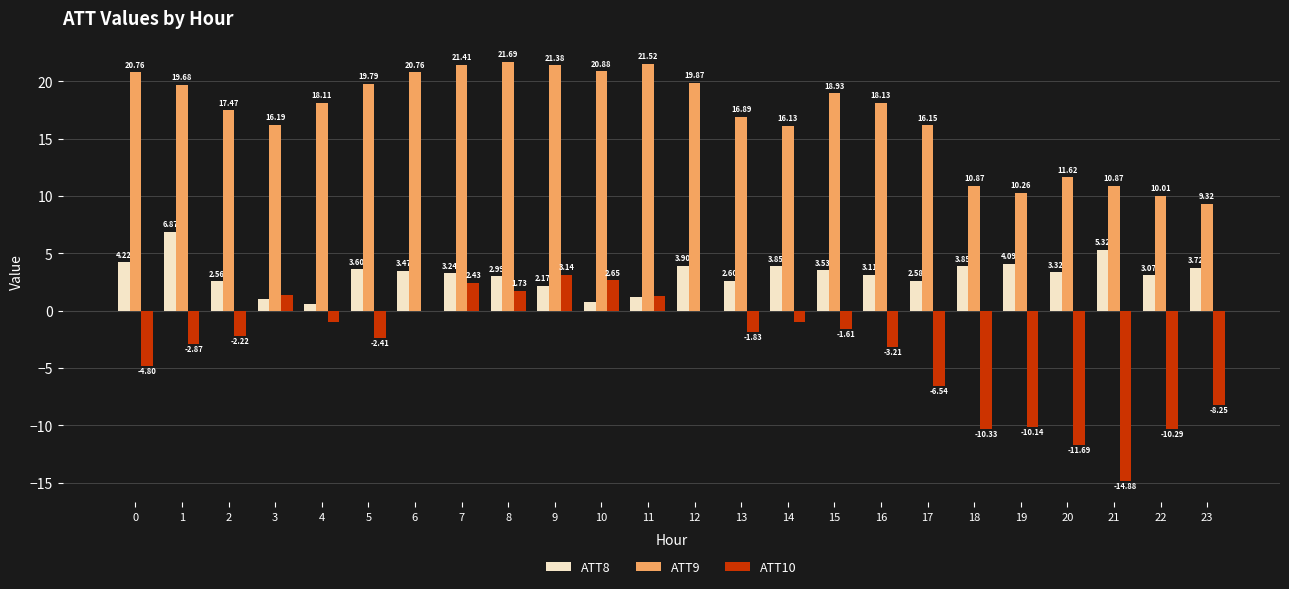

Where is ATT9 nearest to the value 15?

14